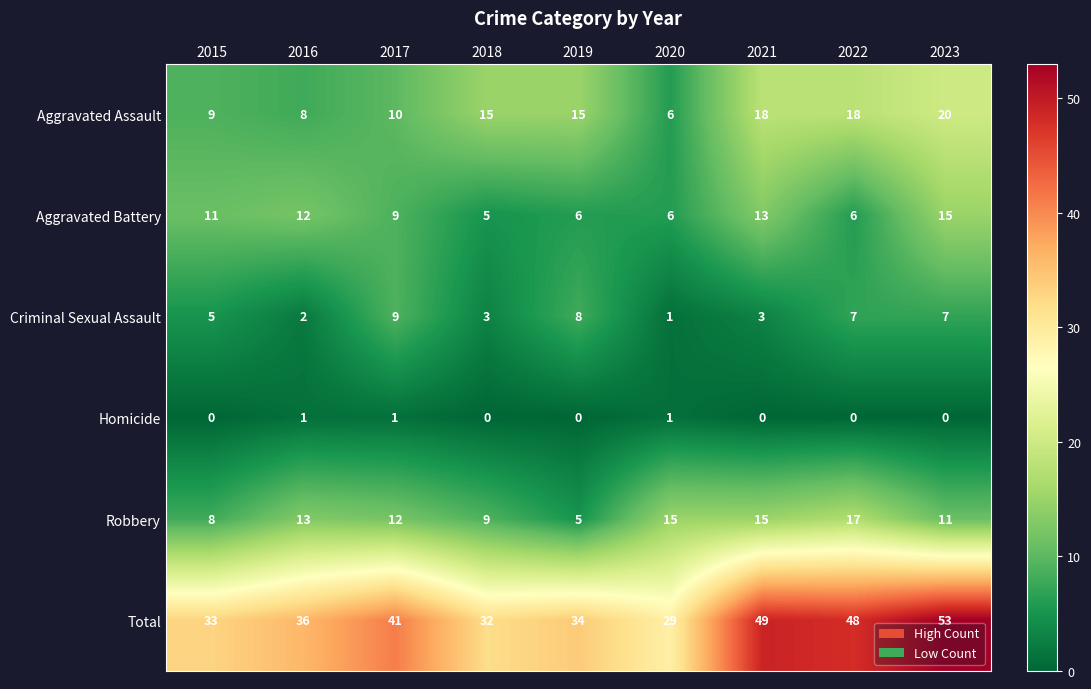

What is the difference between the Robbery values at 2017 and 2015?

4